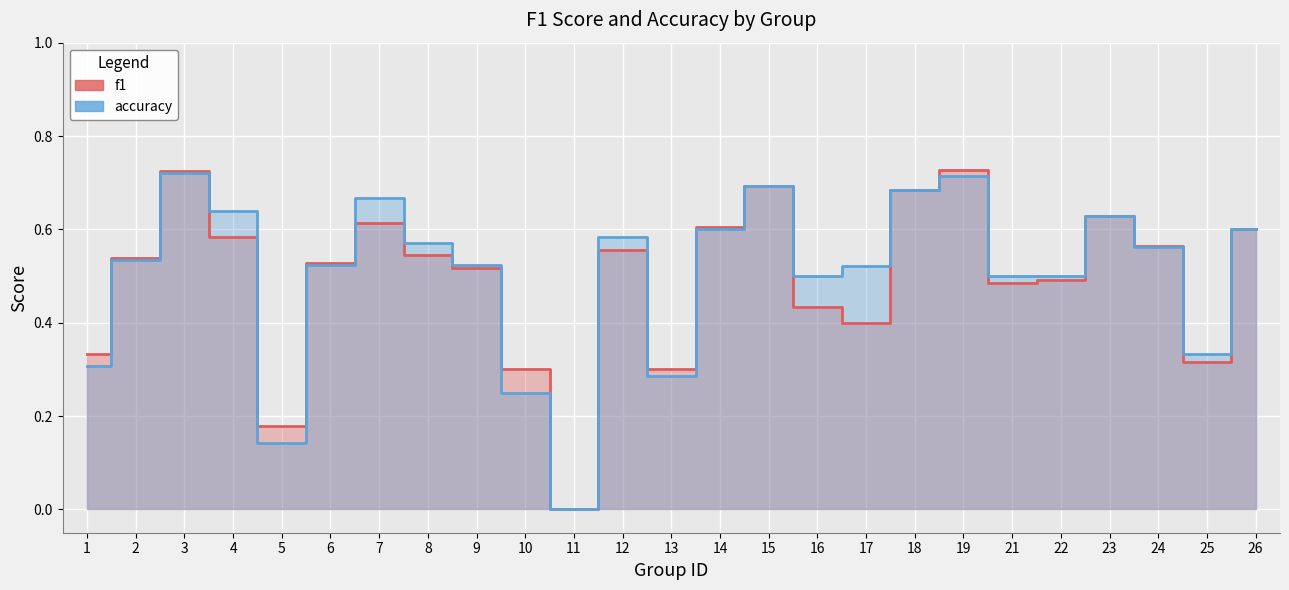

What is the maximum value shown in the chart?

0.7